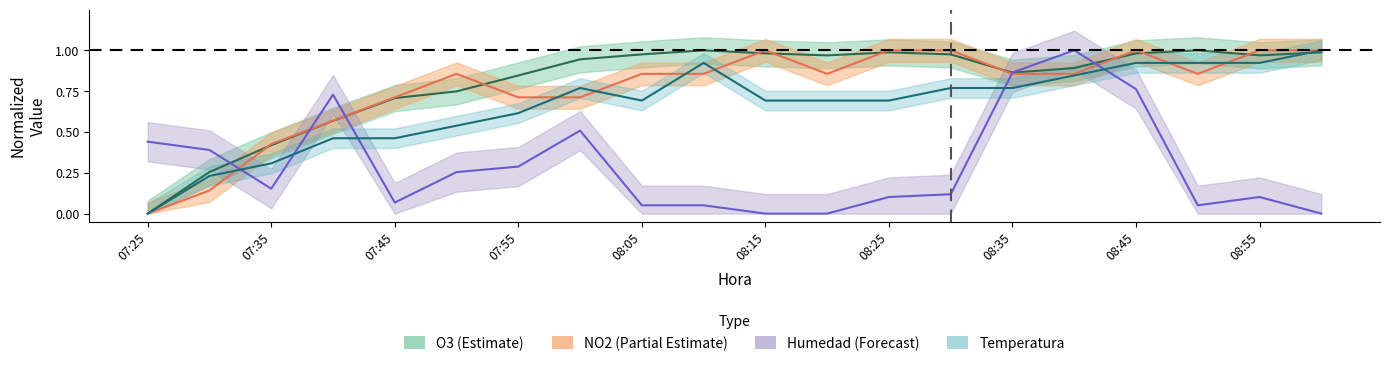

Where do O3 and Temperatura first cross each other?

18 and 19